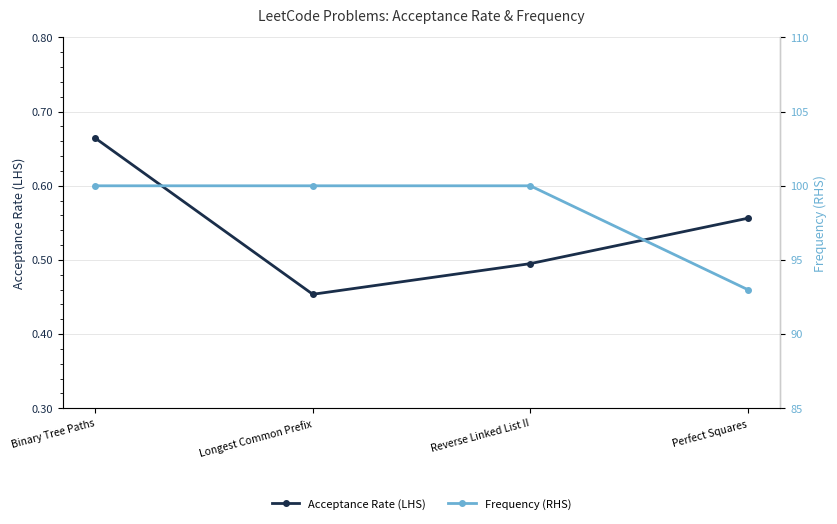

What is the label of the 1st point from the left?

Binary Tree Paths